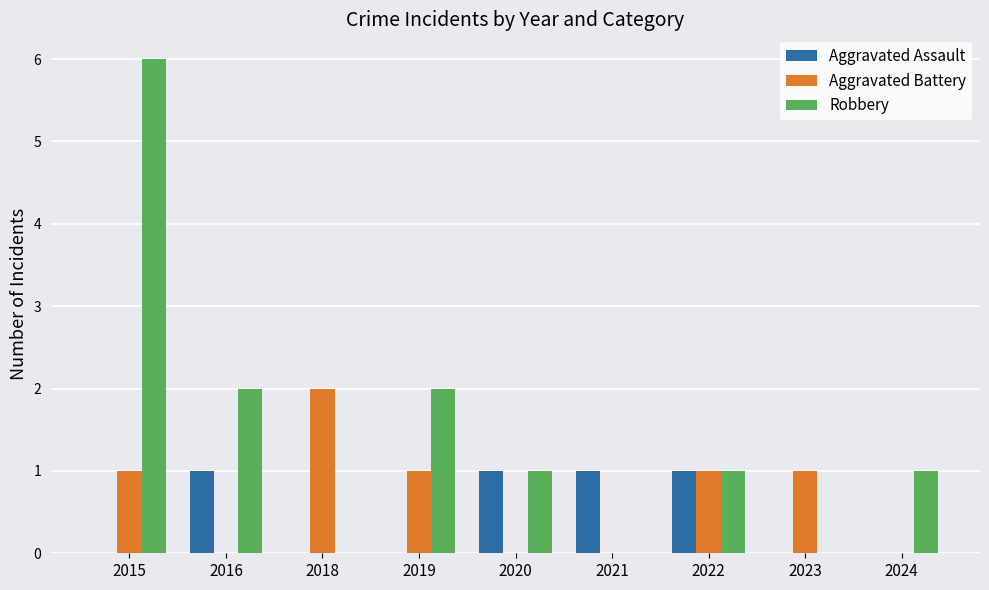

Count the number of data series in this chart.

3